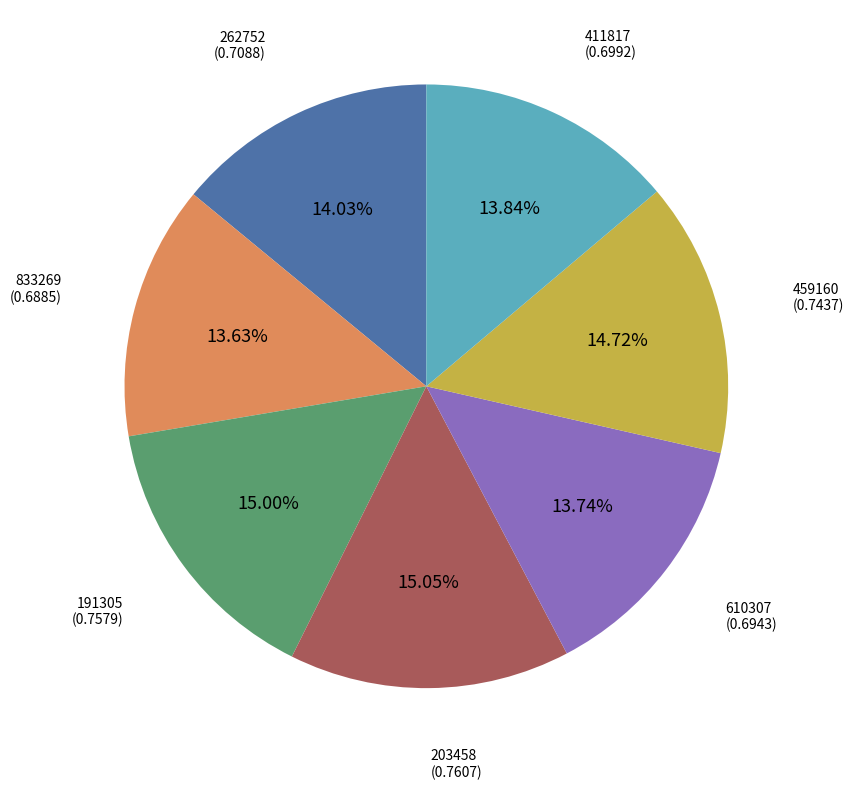

True or false: 203458 accounts for 21% of the total.

False